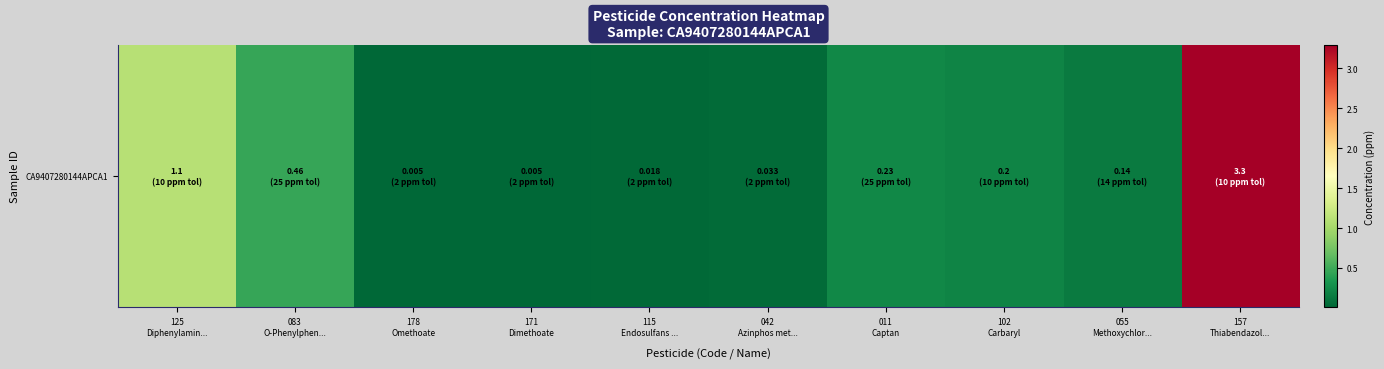

Reading left to right, list all the values displayed in this chart.

1.1	0.5	0.0	0.0	0.0	0.0	0.2	0.2	0.1	3.3